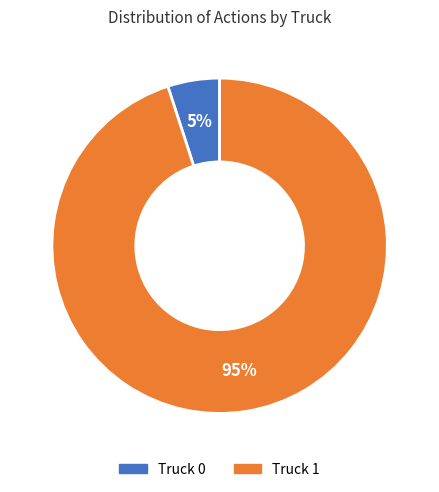

How many slices are in this pie chart?

2